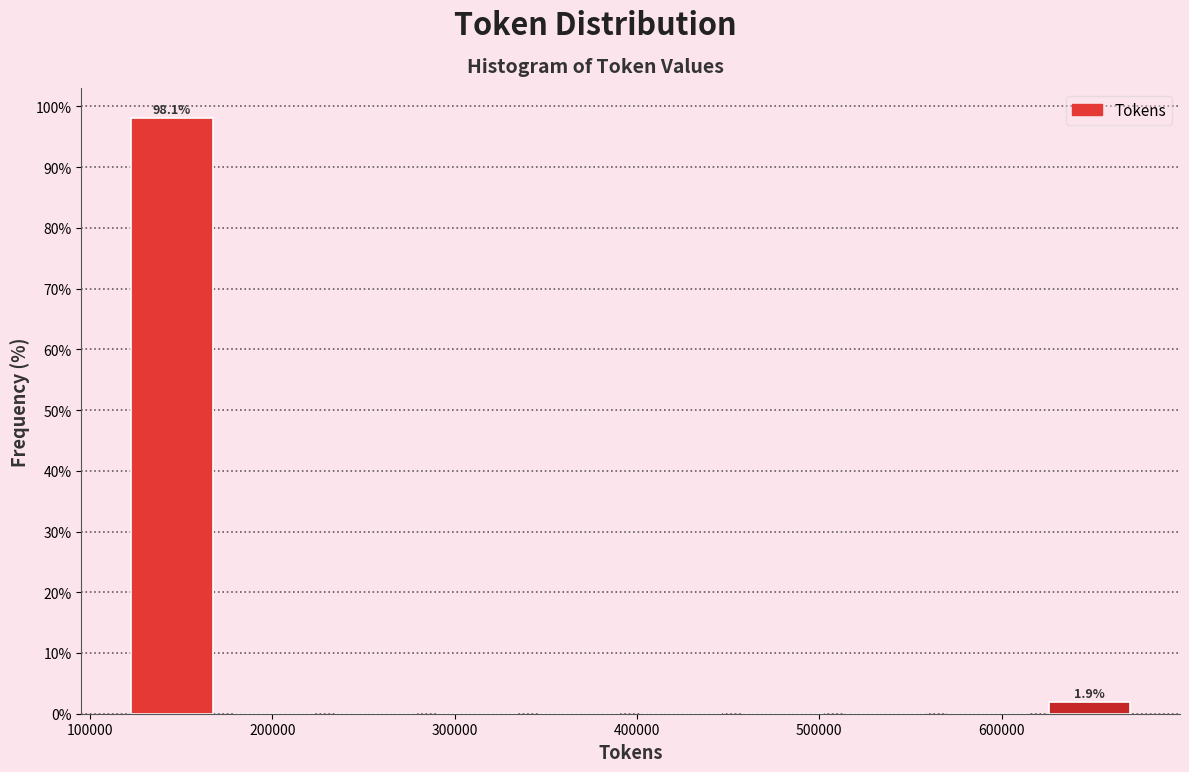

Which range on the x-axis has the tallest bar?

120000 to 170000